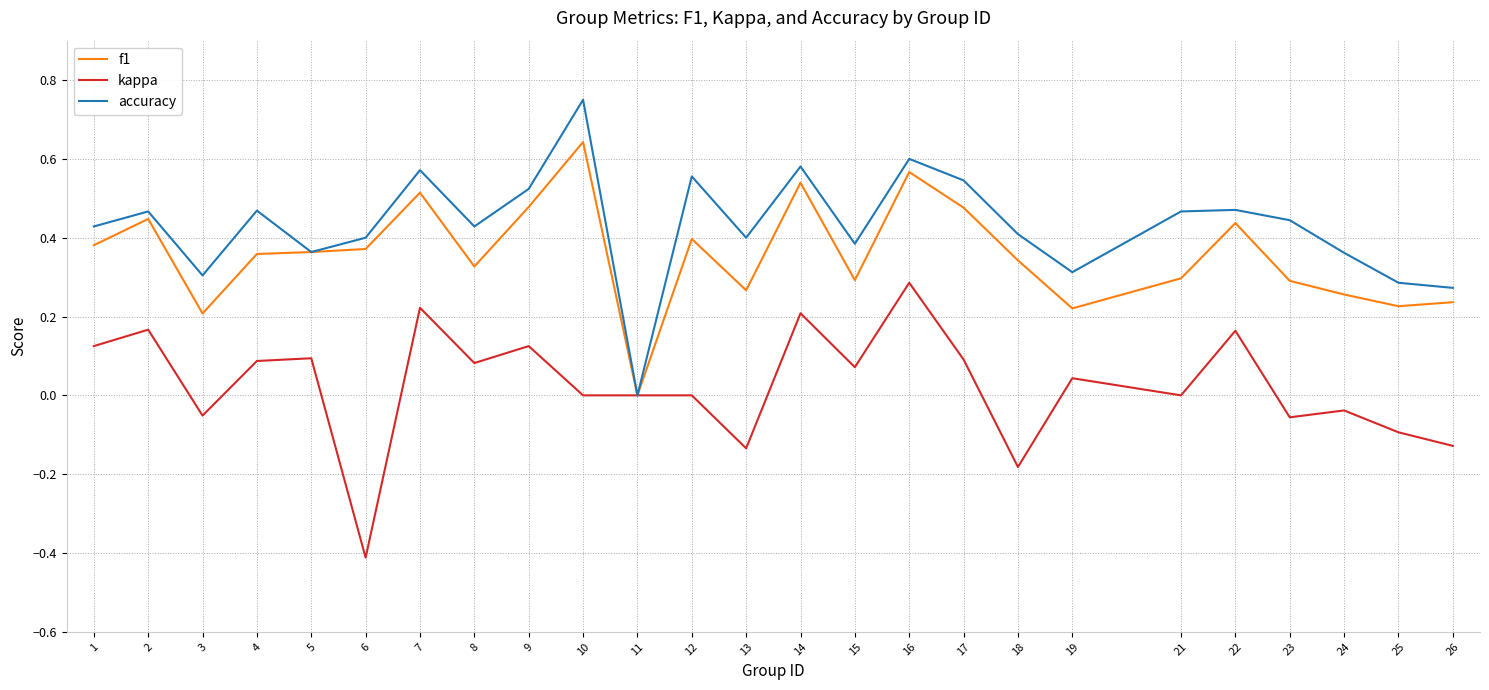

The kappa series shows 0.4 at 16. True or false?

False